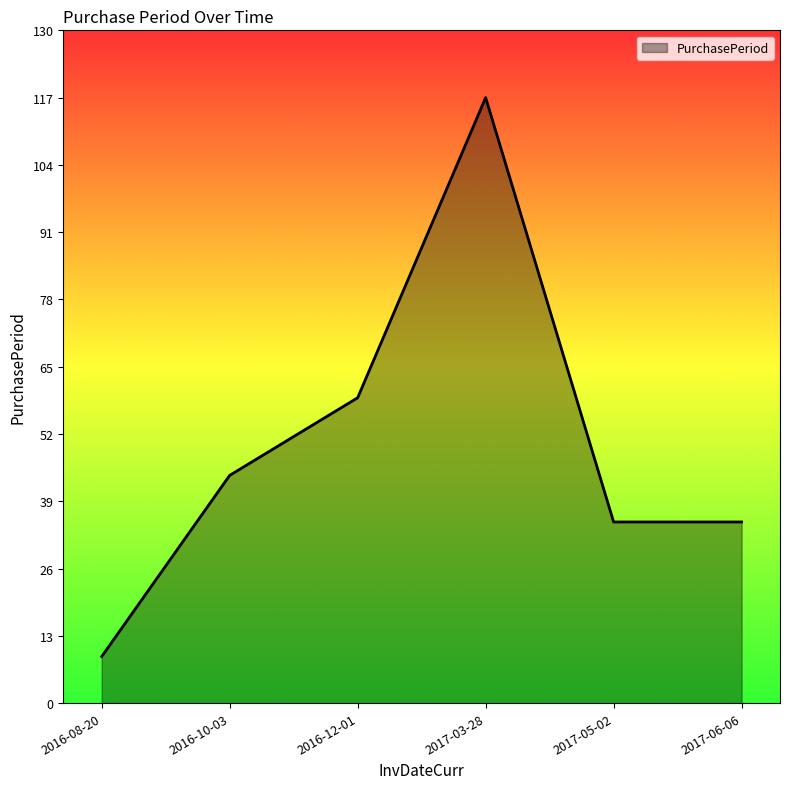

What is the change in value from 2017-03-28 to 2017-05-02?

-82